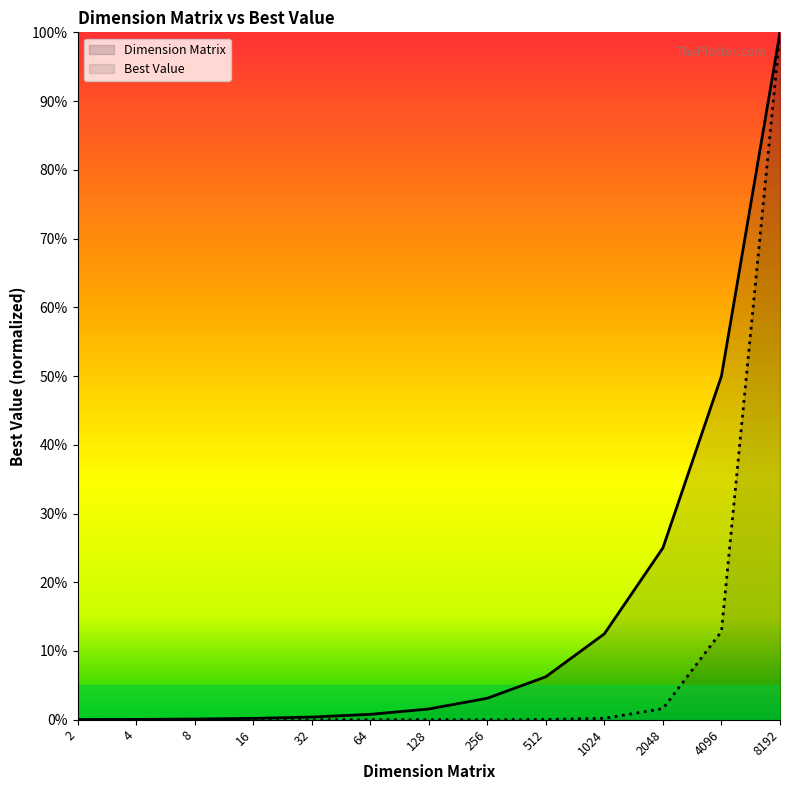

True or false: Best Value and Dimension Matrix cross at least once.

False